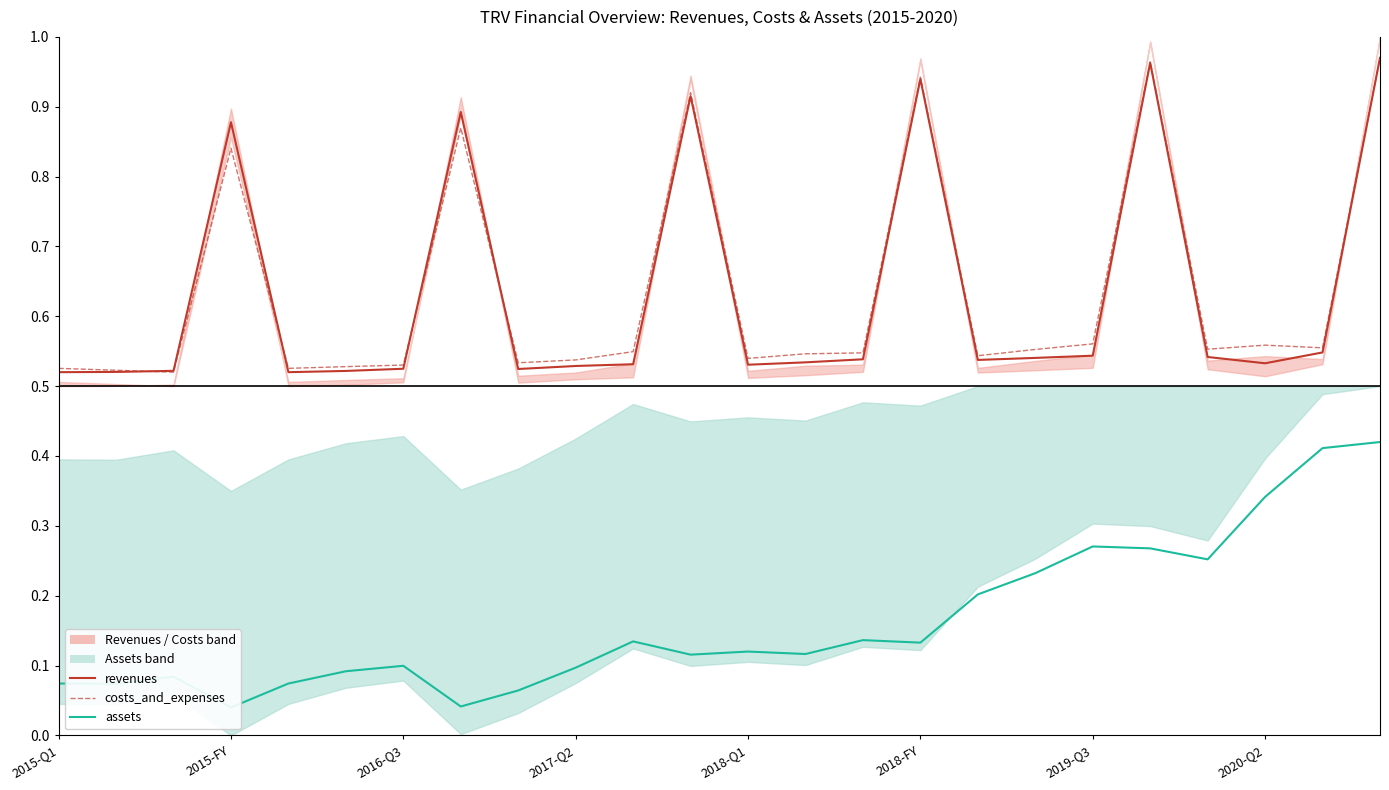

True or false: costs_and_expenses and assets_line intersect in this chart.

False